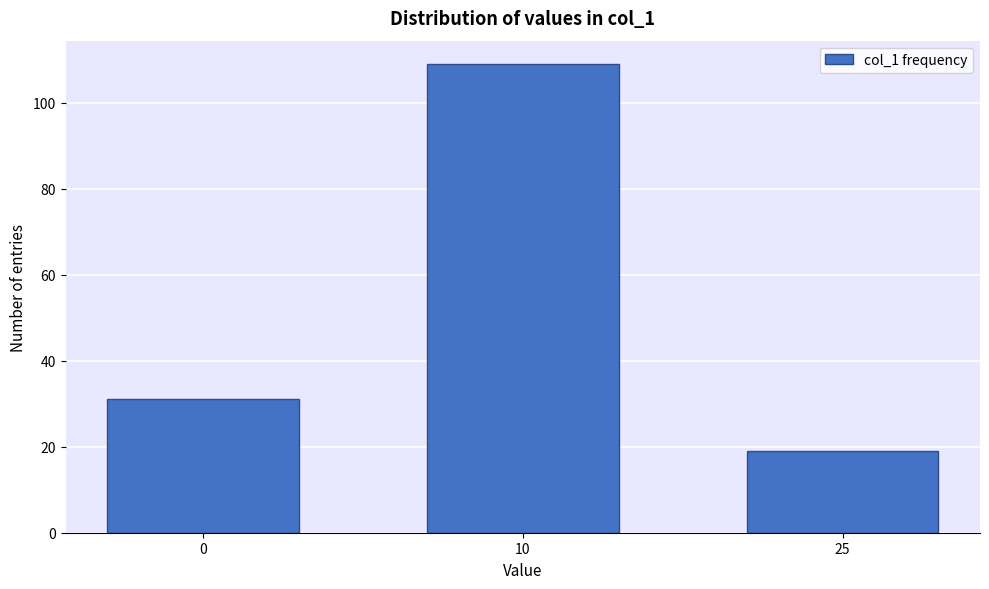

Reading left to right, list all the values displayed in this chart.

0=31	10=109	25=19